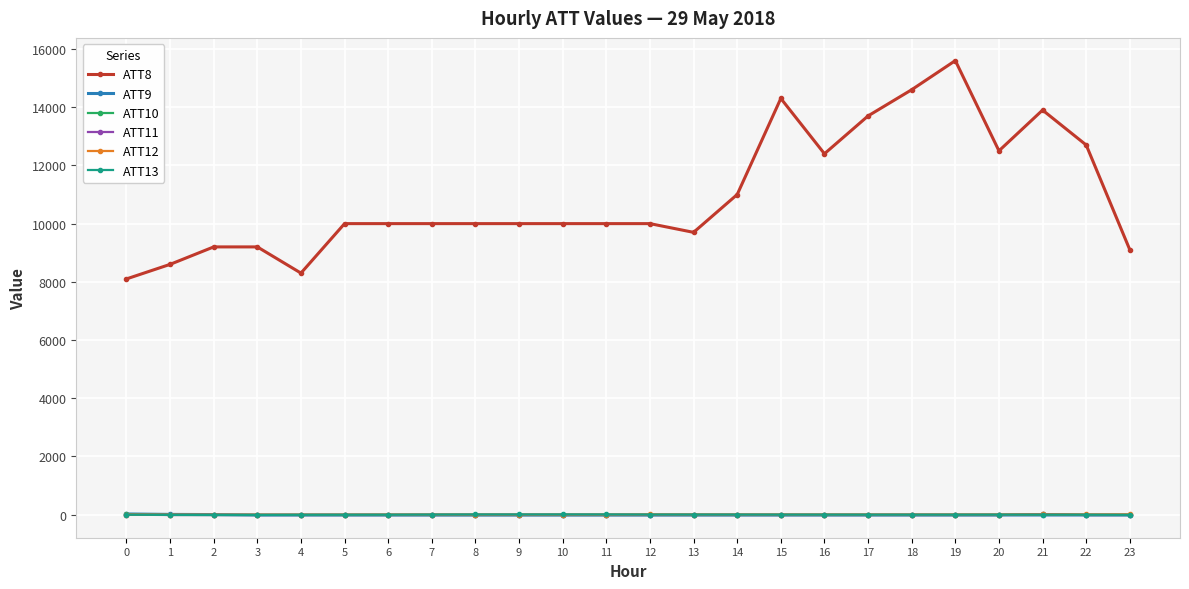

What is the sum of all ATT13 values?

28.6